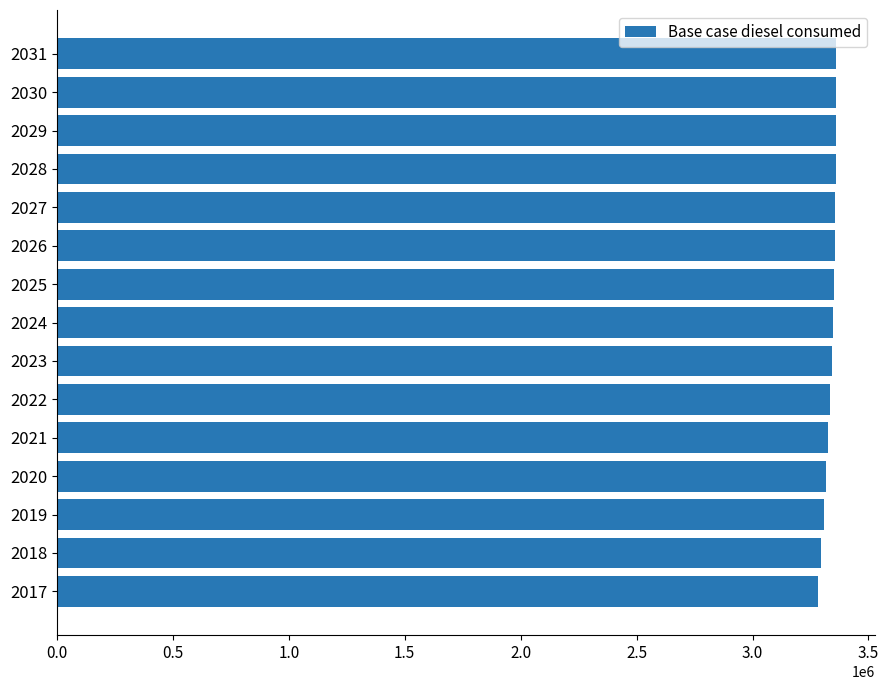

Approximately how many times larger is the value at 2024 compared to 2027?

1.0